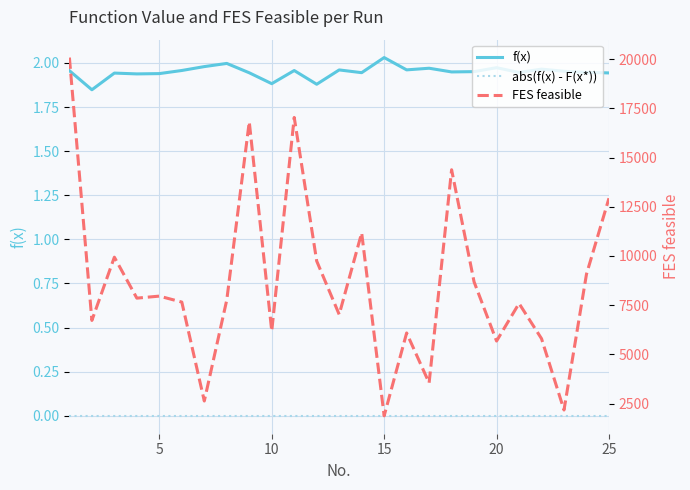

Which series has the widest spread of values?

FES feasible